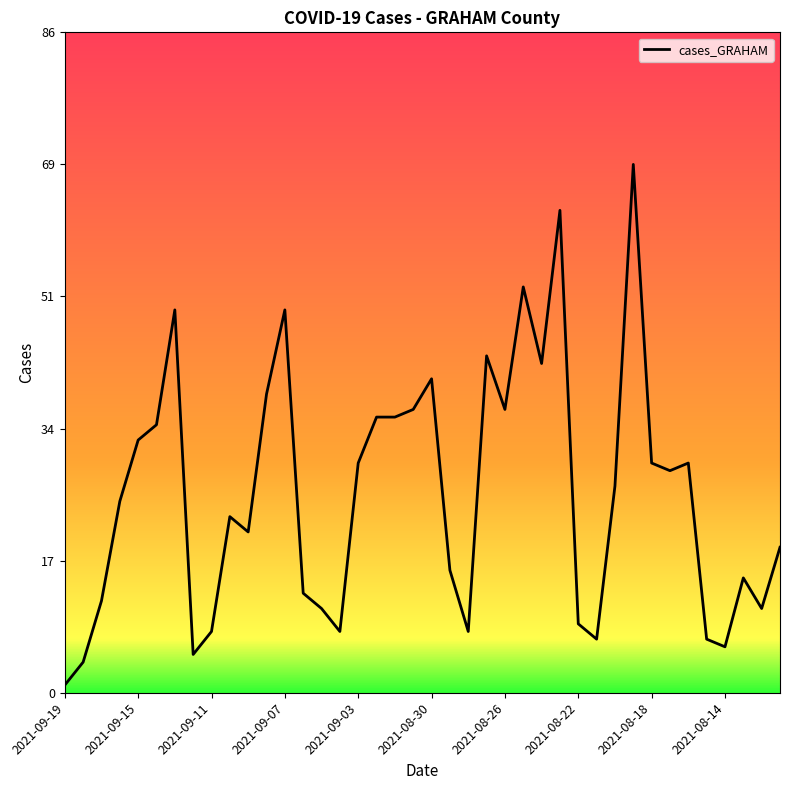

What is the difference between the maximum and minimum values?

68